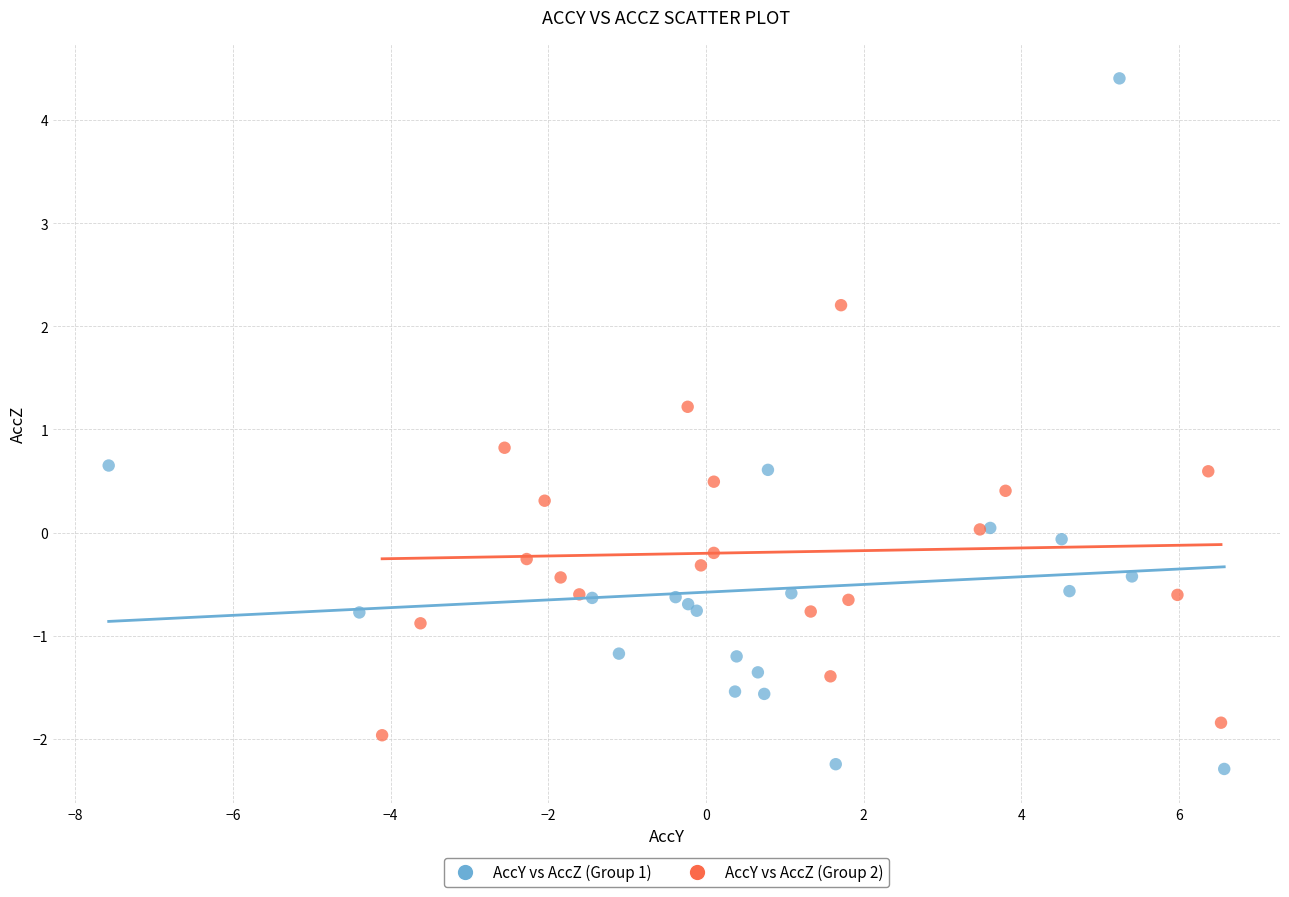

Which series contains the lowest Y value?

AccY vs AccZ (Group 1)